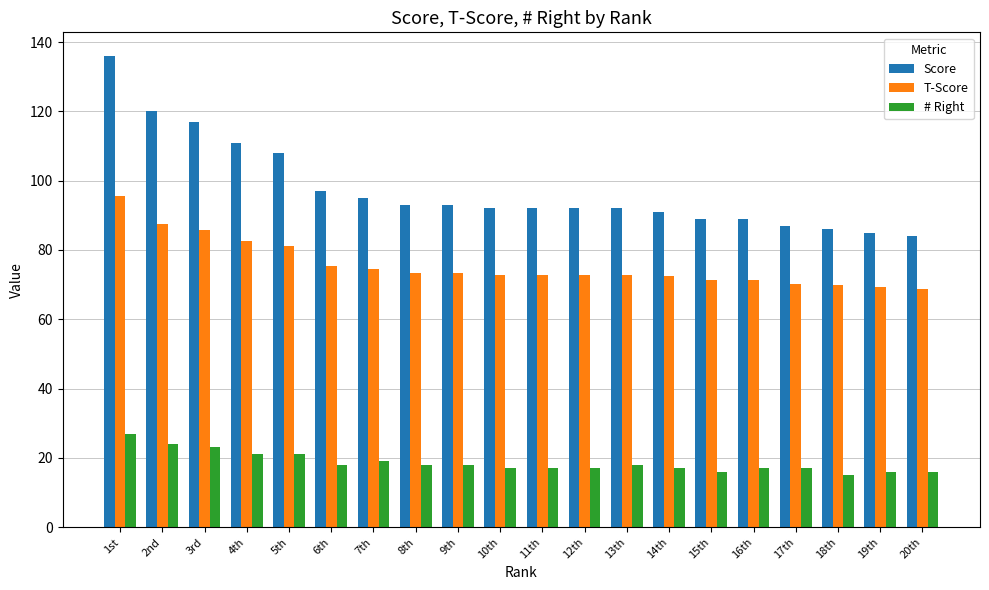

What position from the right is 4th?

17